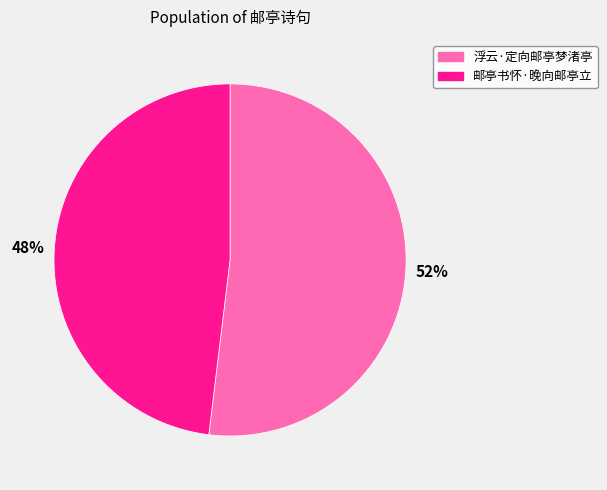

Which has a higher value, 邮亭书怀·晚向邮亭立 or 浮云·定向邮亭梦渚亭?

浮云·定向邮亭梦渚亭